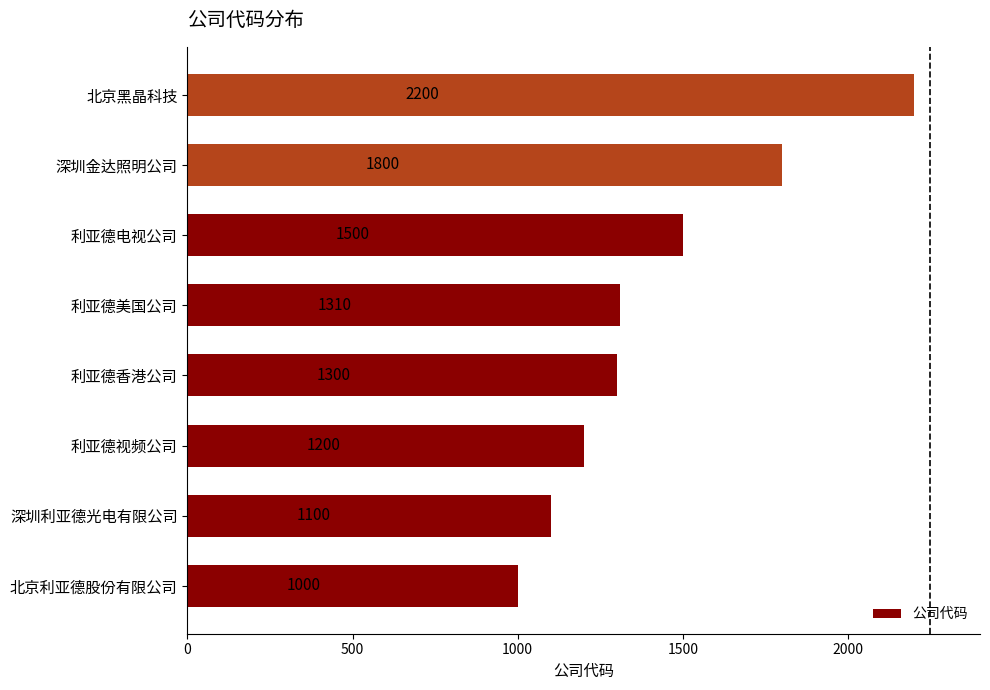

Rank the categories by value from highest to lowest.

北京黑晶科技, 深圳金达照明公司, 利亚德电视公司, 利亚德美国公司, 利亚德香港公司, 利亚德视频公司, 深圳利亚德光电有限公司, 北京利亚德股份有限公司